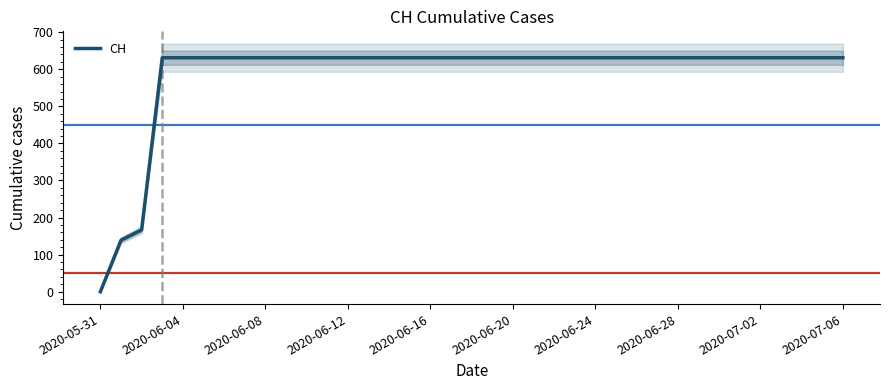

True or false: the data shows 191 at 34.

False